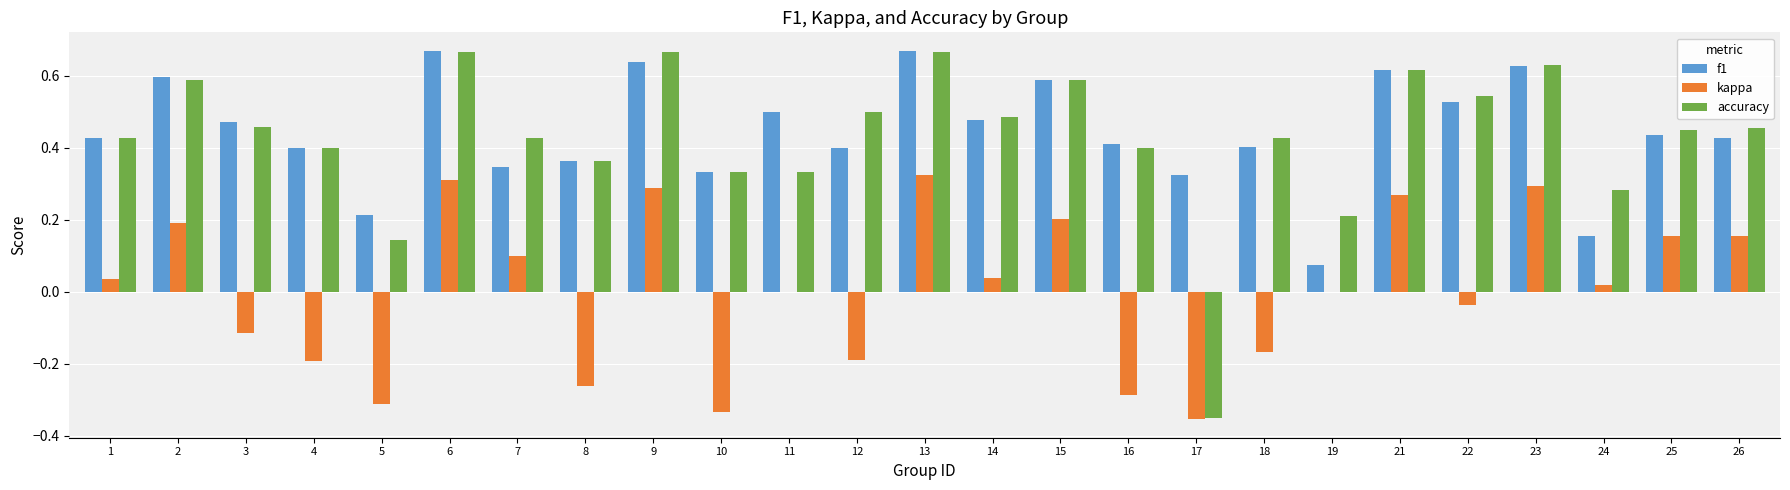

What is the sum of all accuracy values?

10.7